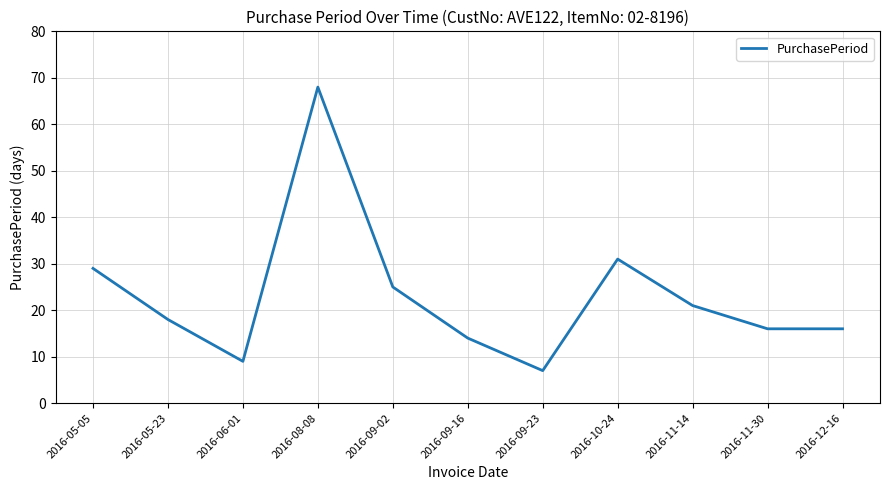

Where is the first local minimum?

2016-06-01